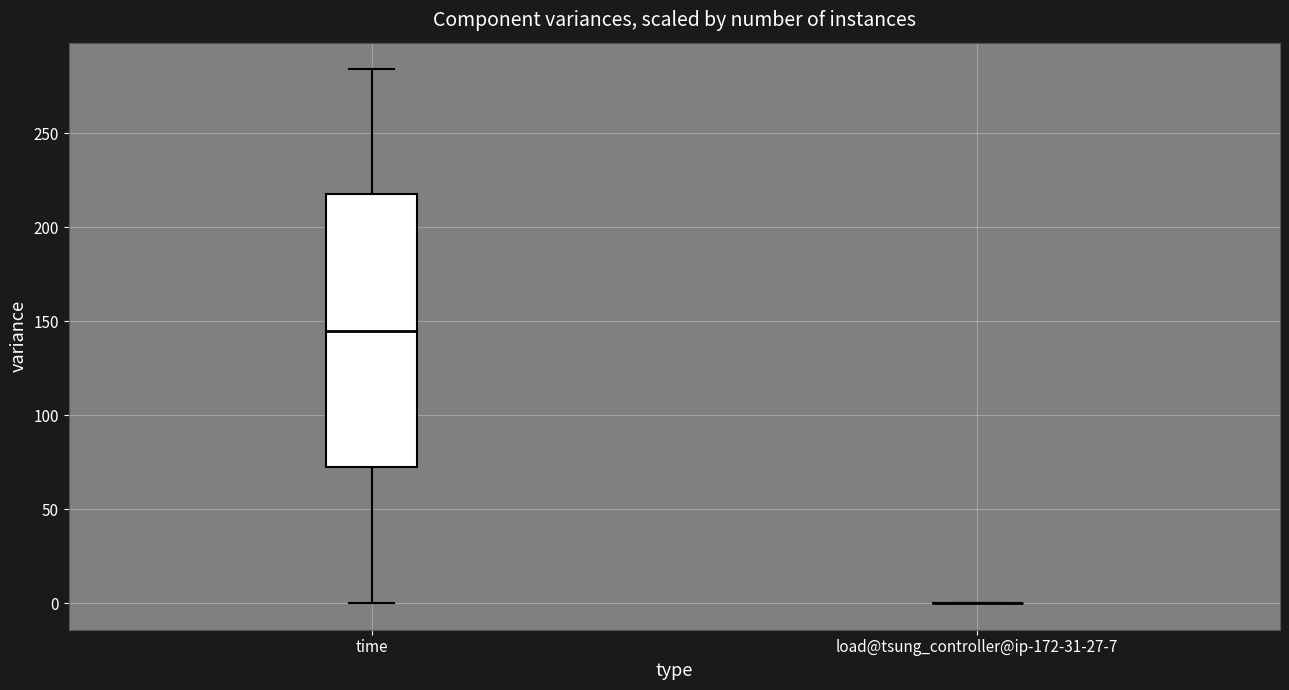

Reading left to right, read every box against the y-axis: the position of its median line, the range the box covers, and the ends of its whiskers. The values are not printed on the chart, so give them approximately, as read against the axis.

time: median 145, box 75 to 220, whiskers 0 to 285
load@tsung_controller@ip-172-31-27-7: box collapsed to a line at 0, whiskers 0 to 0